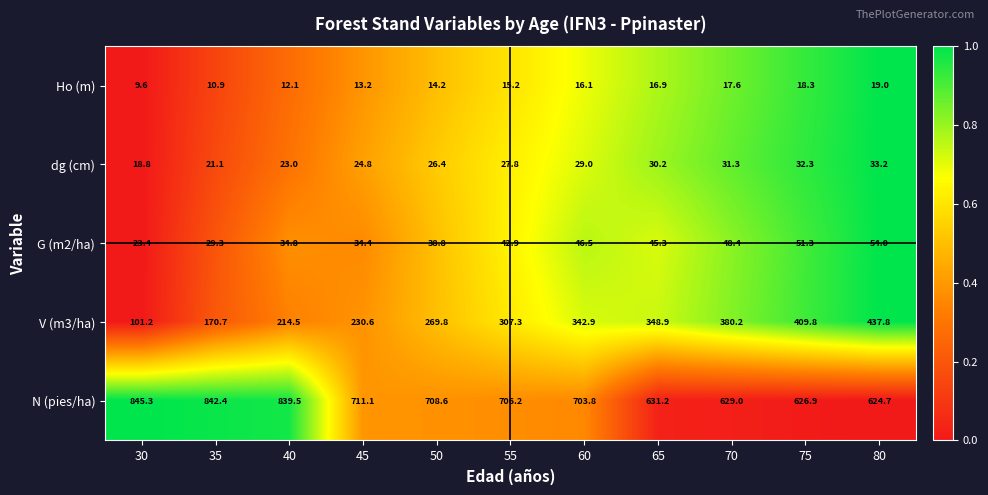

What is the maximum value shown in the chart?

845.3